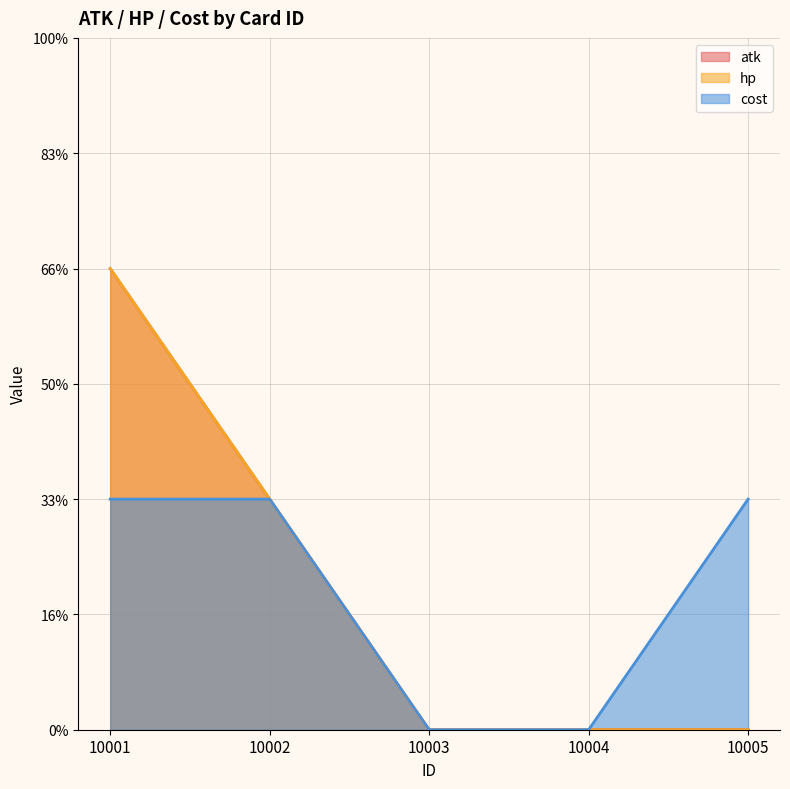

At 10004, list the series in order from smallest to largest.

atk, hp, cost